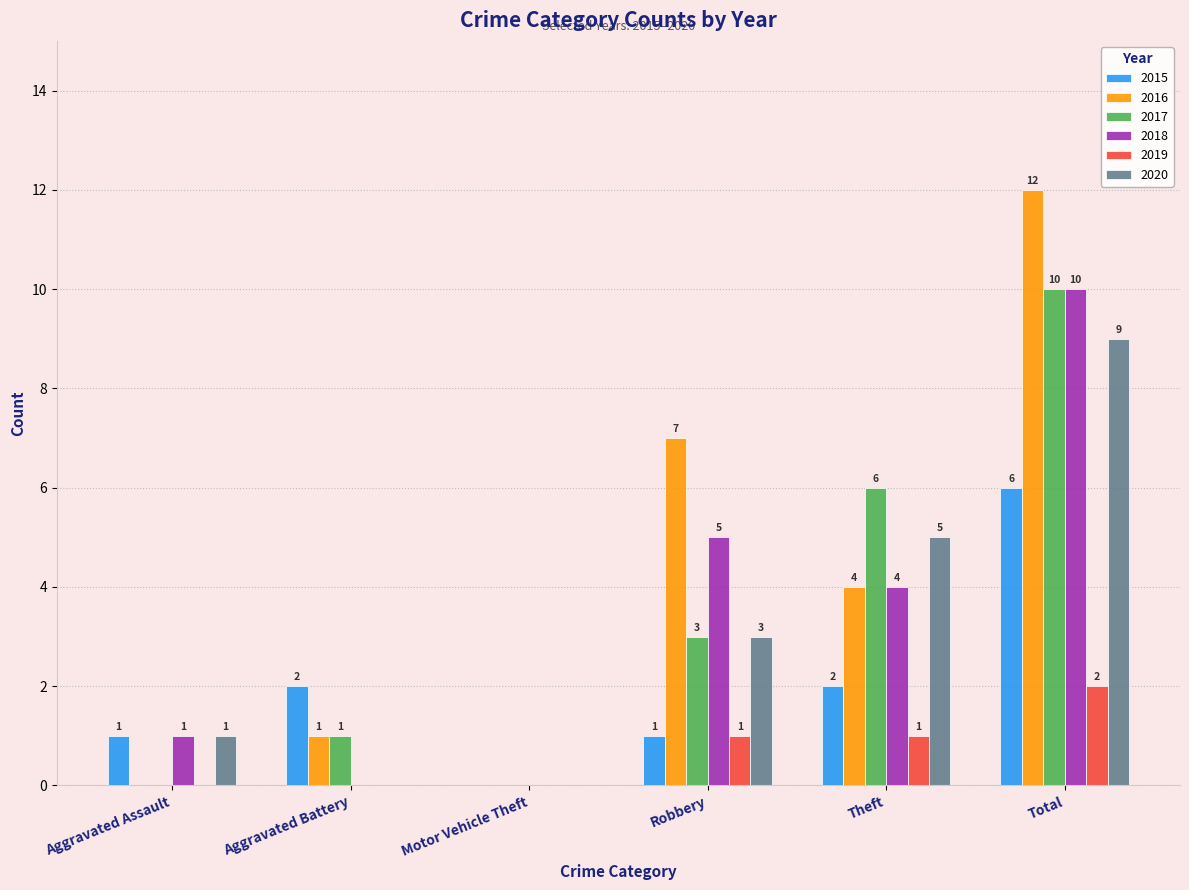

What is the sum of the 2020 values at Aggravated Battery and Theft?

5